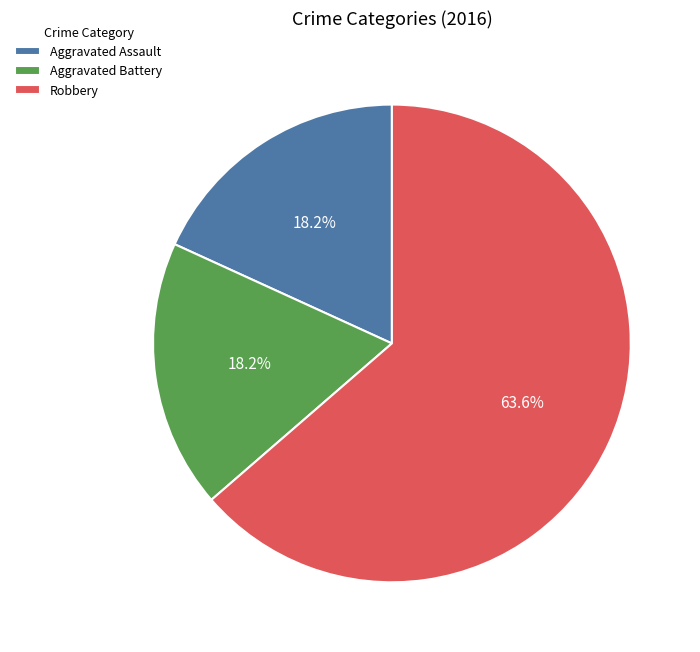

How many segments does this pie chart have?

3